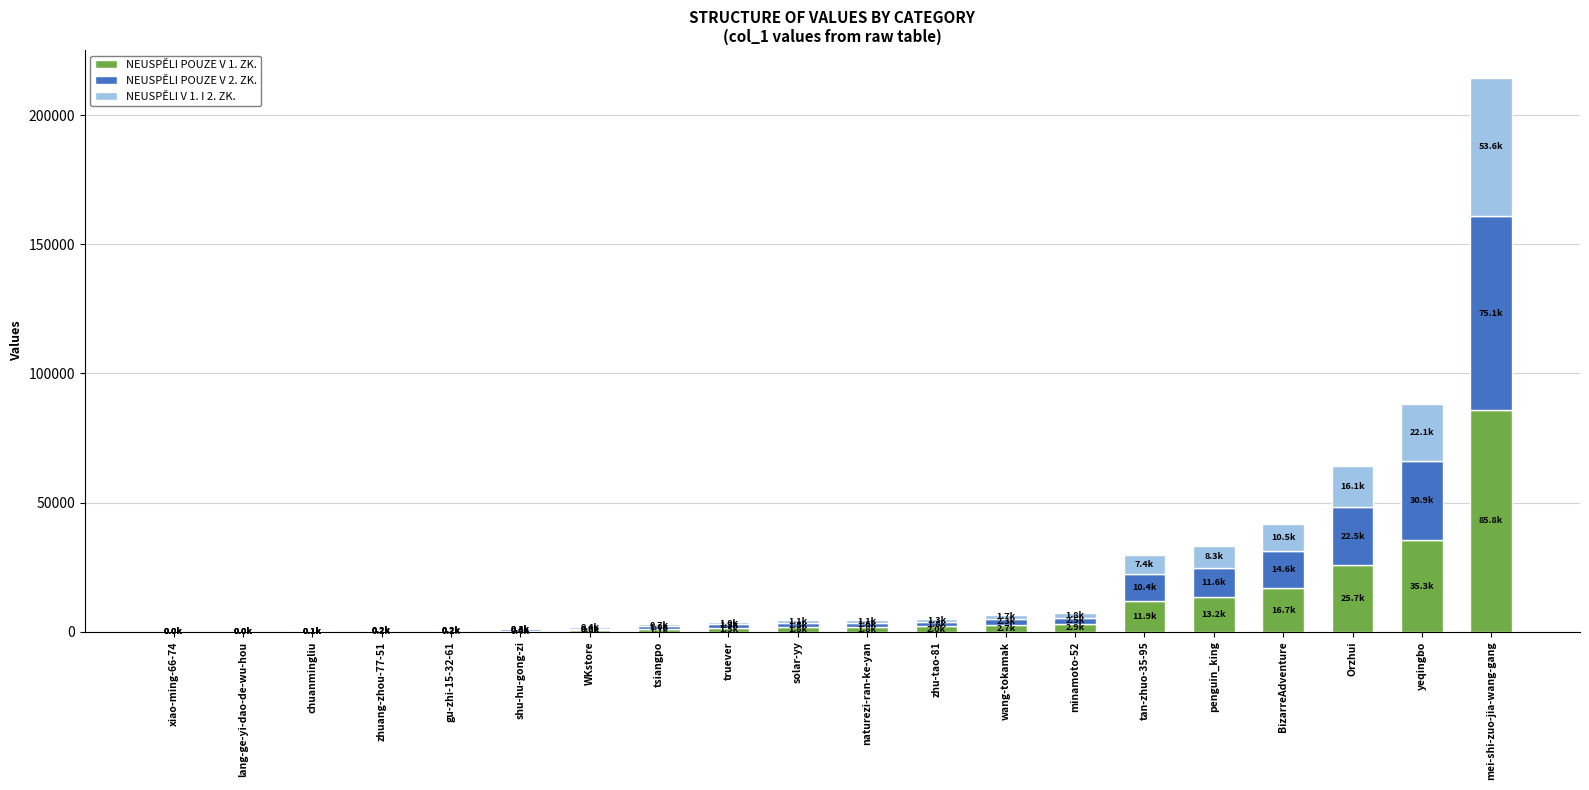

True or false: NEUSPĚLI POUZE V 1. ZK. has a value of 85808.8 at mei-shi-zuo-jia-wang-gang.

True